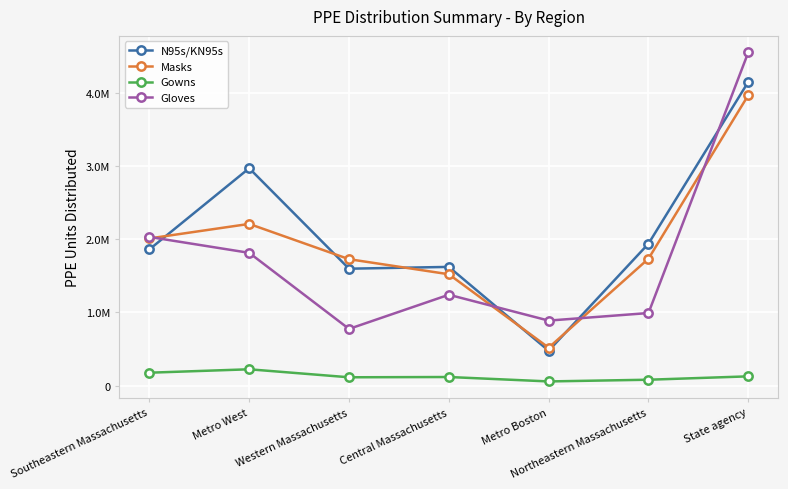

What are all the series names shown in the legend?

N95s/KN95s, Masks, Gowns, Gloves